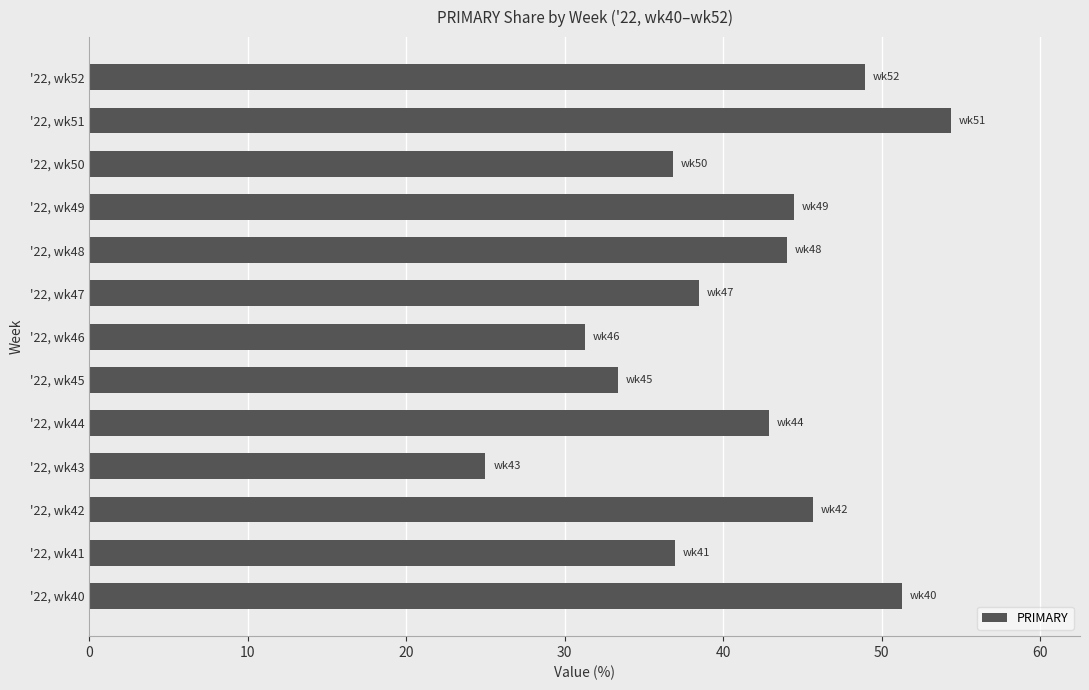

List the labels in order of value, largest first.

'22, wk51, '22, wk40, '22, wk52, '22, wk42, '22, wk49, '22, wk48, '22, wk44, '22, wk47, '22, wk41, '22, wk50, '22, wk45, '22, wk46, '22, wk43